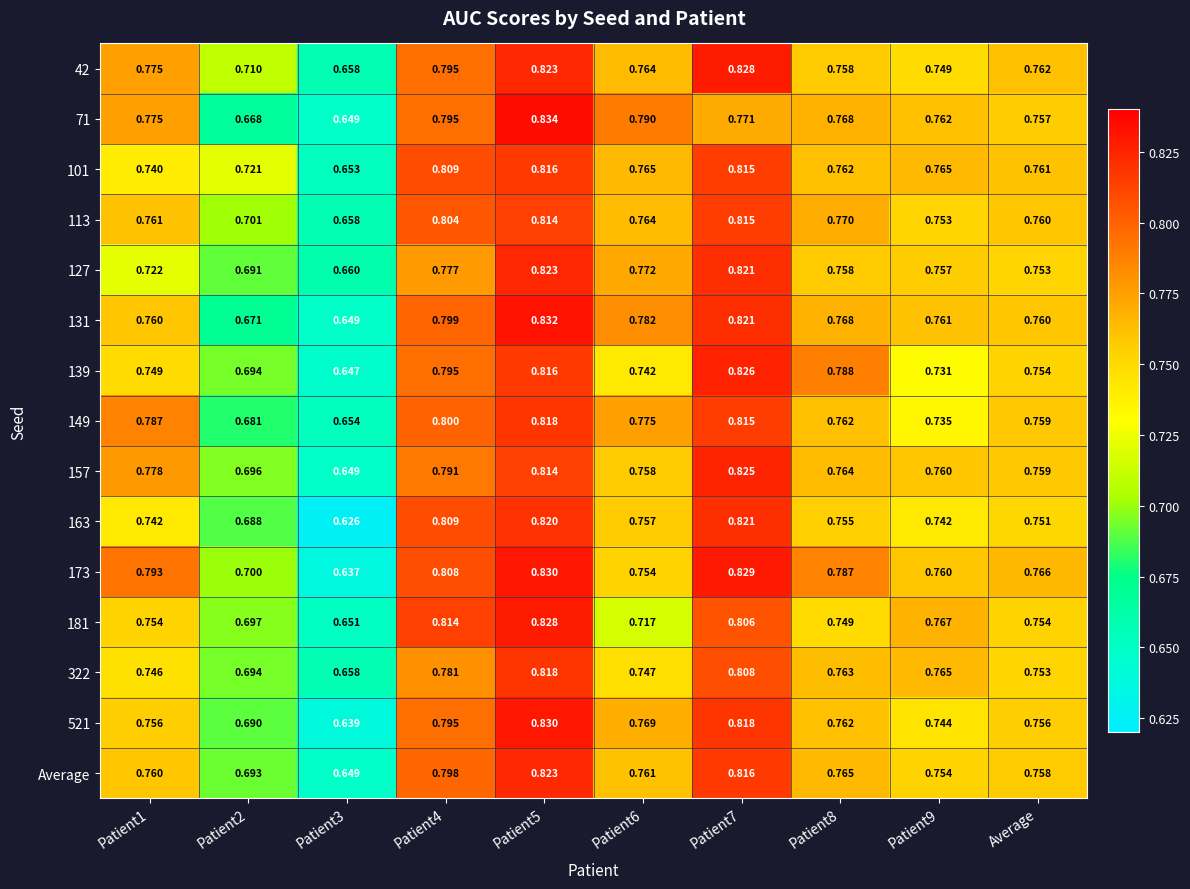

Between Patient6 and Patient4, which is larger?

Patient4